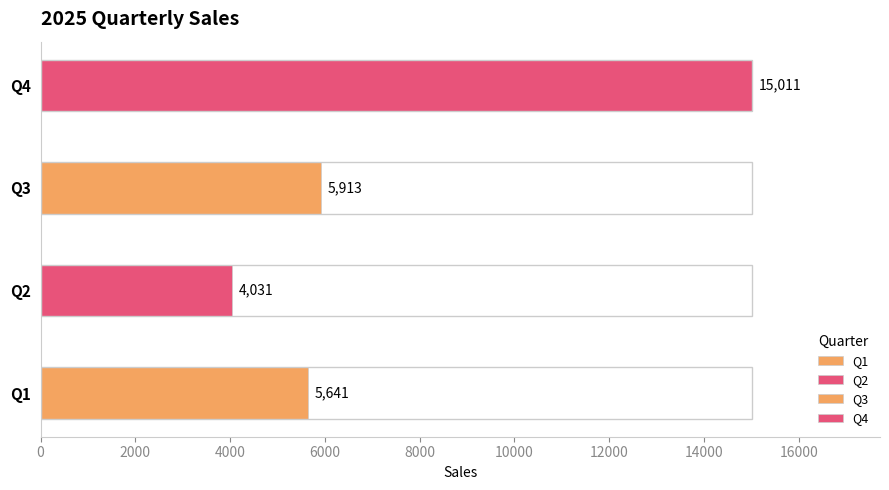

At which label is the value closest to 9521?

Q3